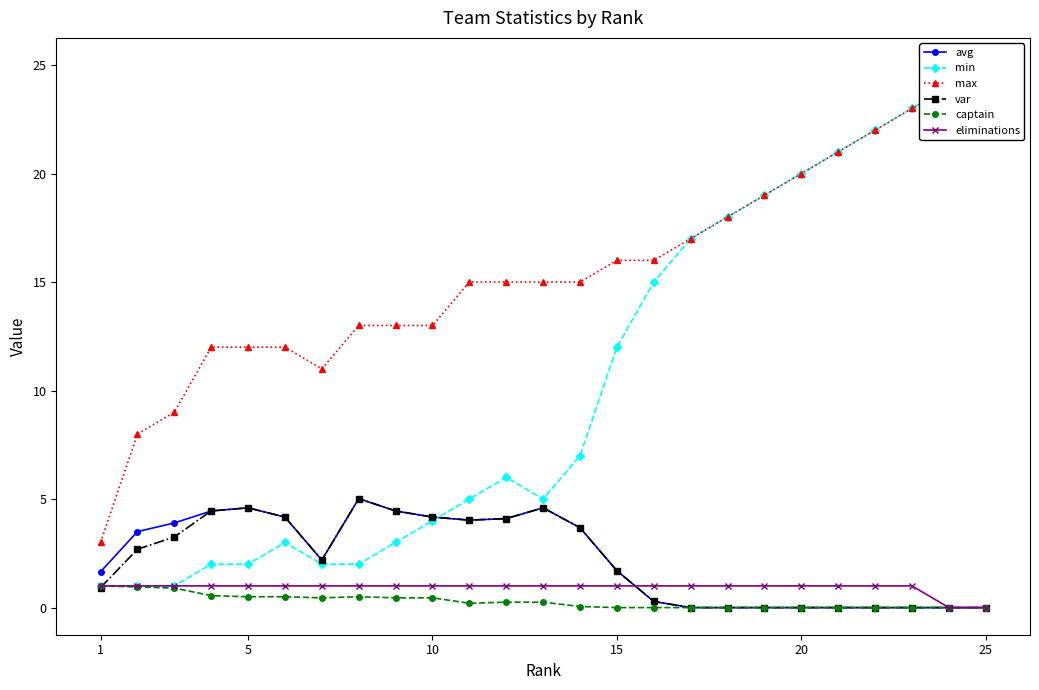

Which series has the largest total across all categories?

max